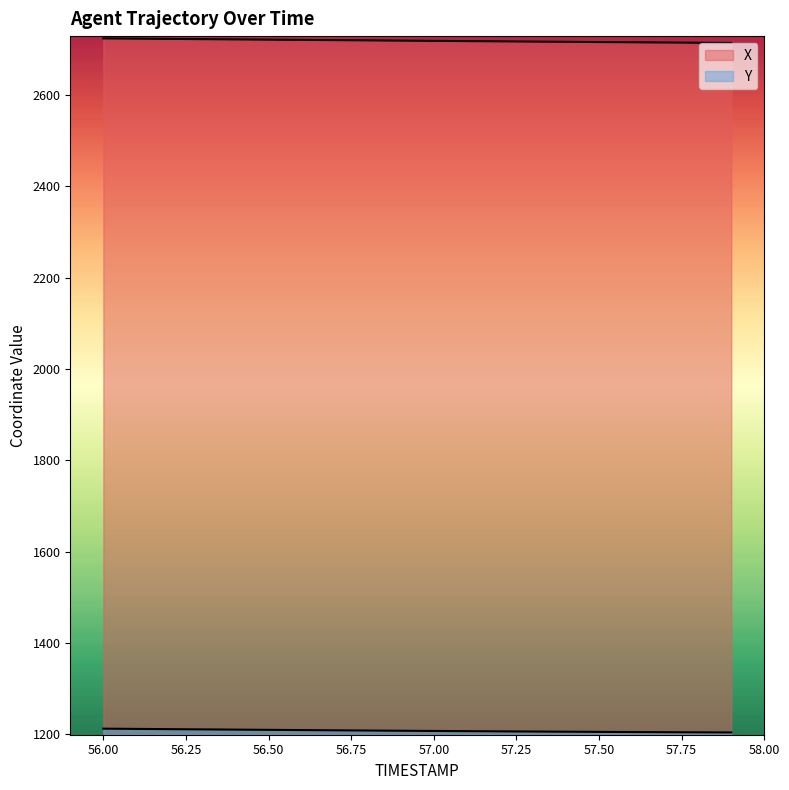

What is the minimum value shown in the chart?

1203.9